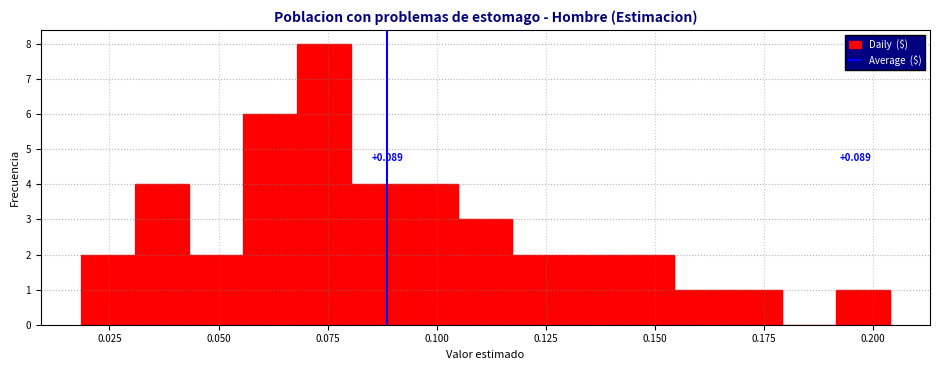

Around what value on the x-axis is the tallest bar? Give the approximate position of its centre, as read against the axis.

0.075